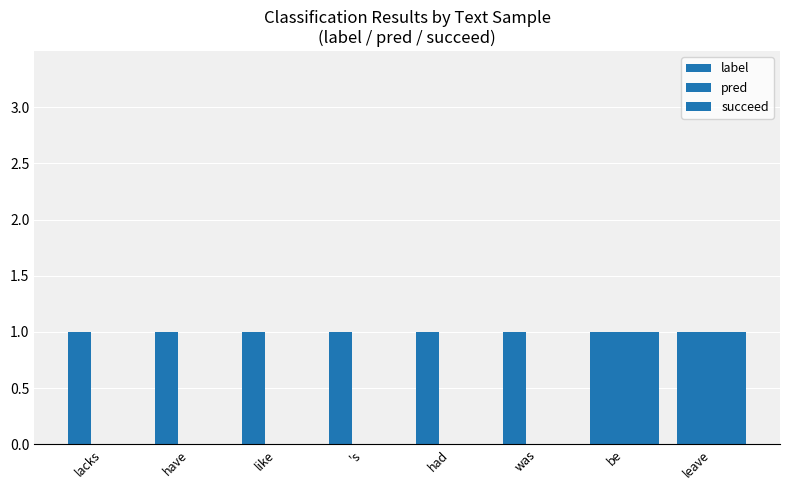

Does the chart contain stacked bars?

No